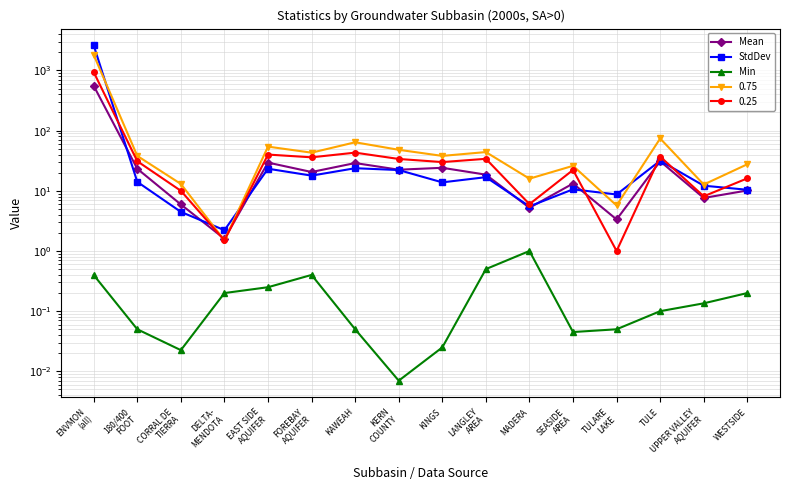

Read the Mean value at EAST SIDE
AQUIFER.

29.4